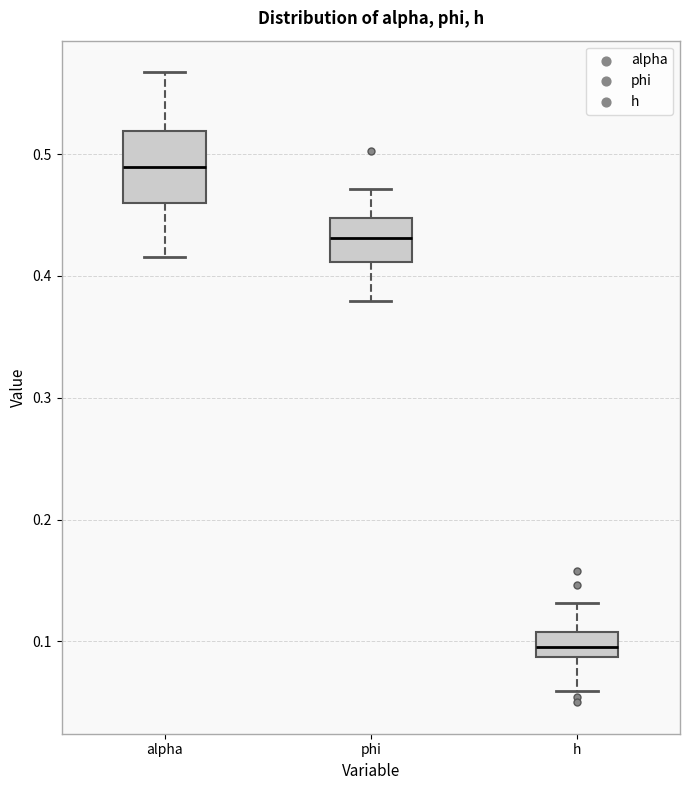

Reading left to right, transcribe this box plot: for each box, give where its median line is, the range the box spans, and where its two whiskers end, as read against the y-axis. The values are not printed on the chart, so give them approximately, as read against the axis.

alpha: median 0.49, box 0.46 to 0.52, whiskers 0.42 to 0.57
phi: median 0.43, box 0.41 to 0.45, whiskers 0.38 to 0.47
h: median 0.10, box 0.09 to 0.11, whiskers 0.06 to 0.13